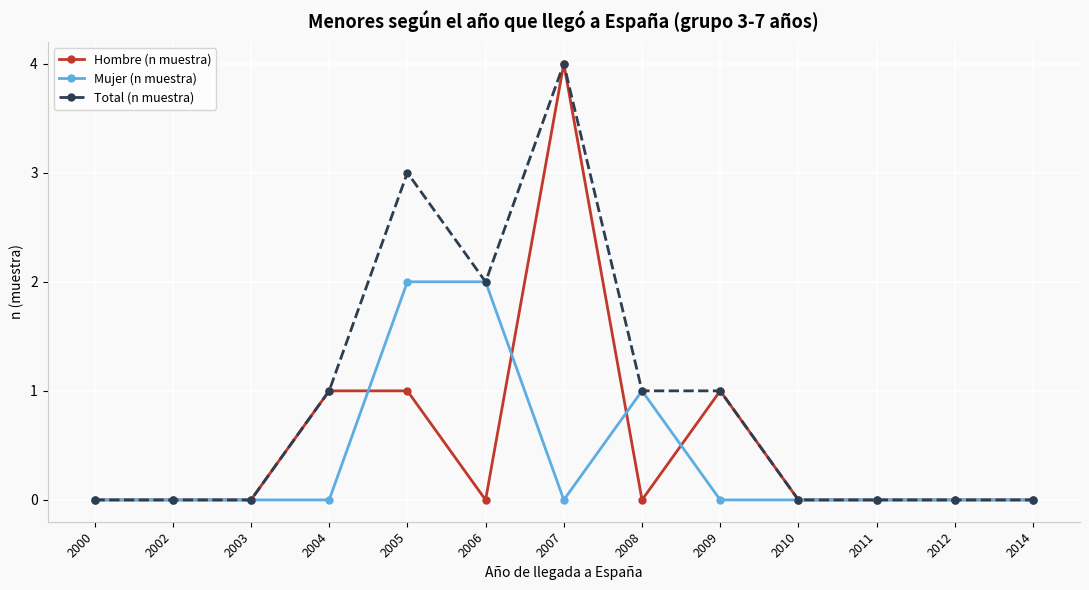

True or false: Hombre (n muestra) has a value of 1 at 2009.

True